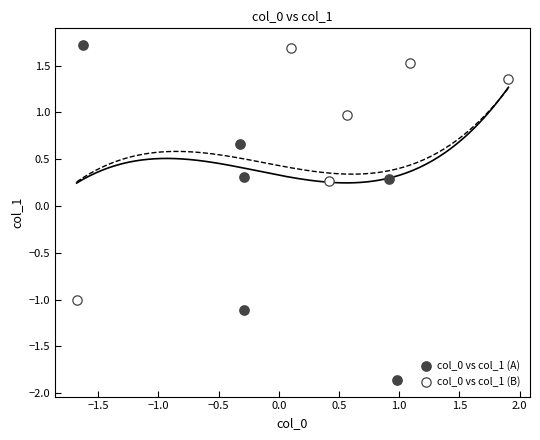

What are all the series names shown in the legend?

col_0 vs col_1 (A), col_0 vs col_1 (B)